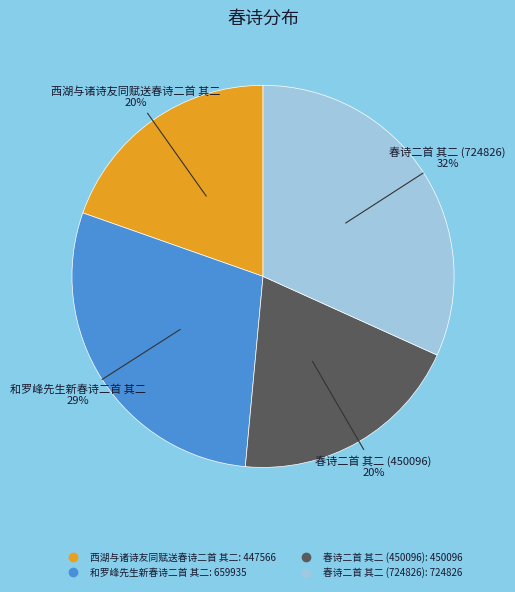

Do 和罗峰先生新春诗二首 其二 and 西湖与诸诗友同赋送春诗二首 其二 together represent more than half of the pie?

No